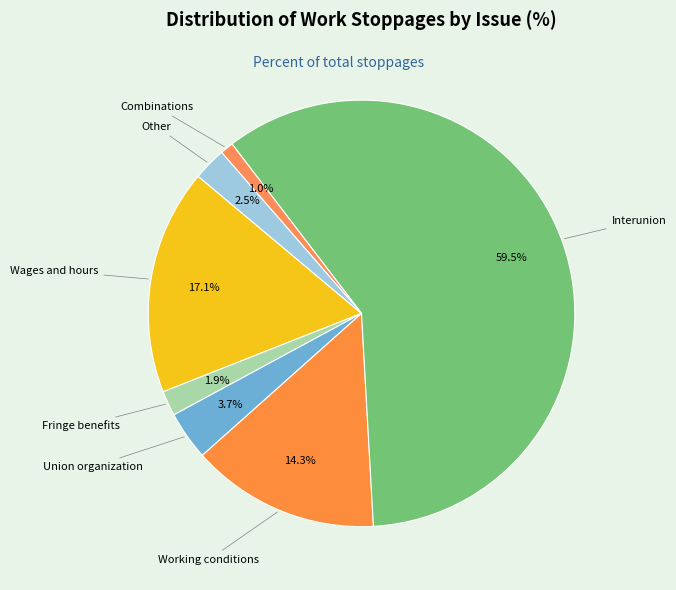

Which slice is the largest?

Interunion